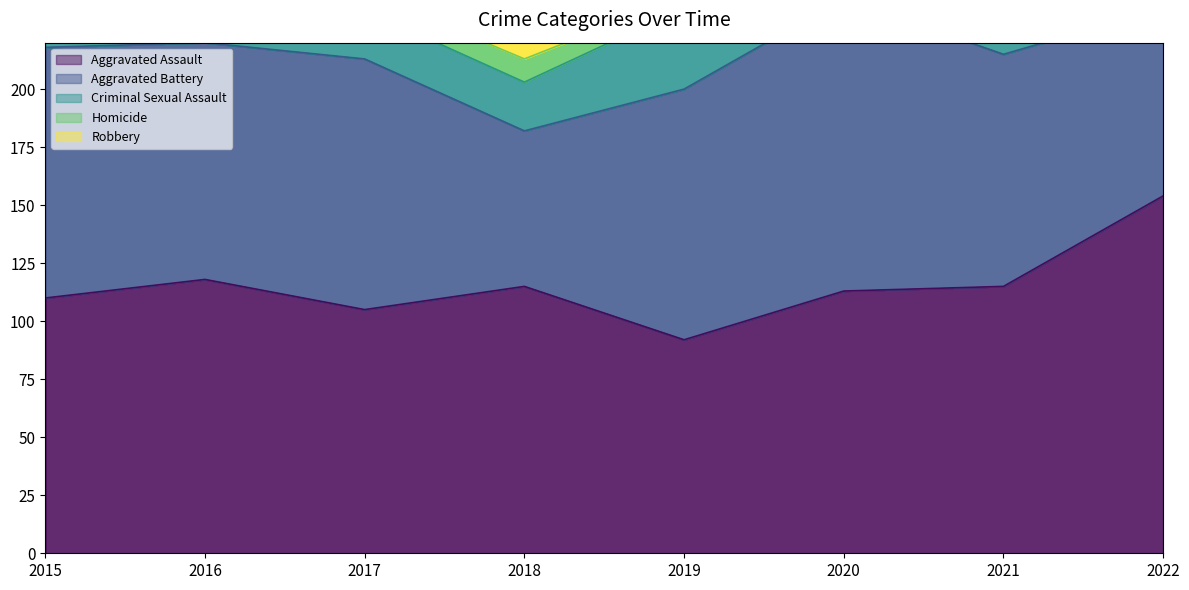

Reading right to left, extract all data points from this chart.

Aggravated Assault: 2022=154	2021=115	2020=113	2019=92	2018=115	2017=105	2016=118	2015=110
Aggravated Battery: 2022=81	2021=100	2020=126	2019=108	2018=67	2017=108	2016=102	2015=108
Criminal Sexual Assault: 2022=38	2021=26	2020=27	2019=35	2018=21	2017=21	2016=30	2015=28
Homicide: 2022=9	2021=13	2020=2	2019=5	2018=10	2017=8	2016=7	2015=9
Robbery: 2022=111	2021=91	2020=97	2019=135	2018=155	2017=178	2016=194	2015=154